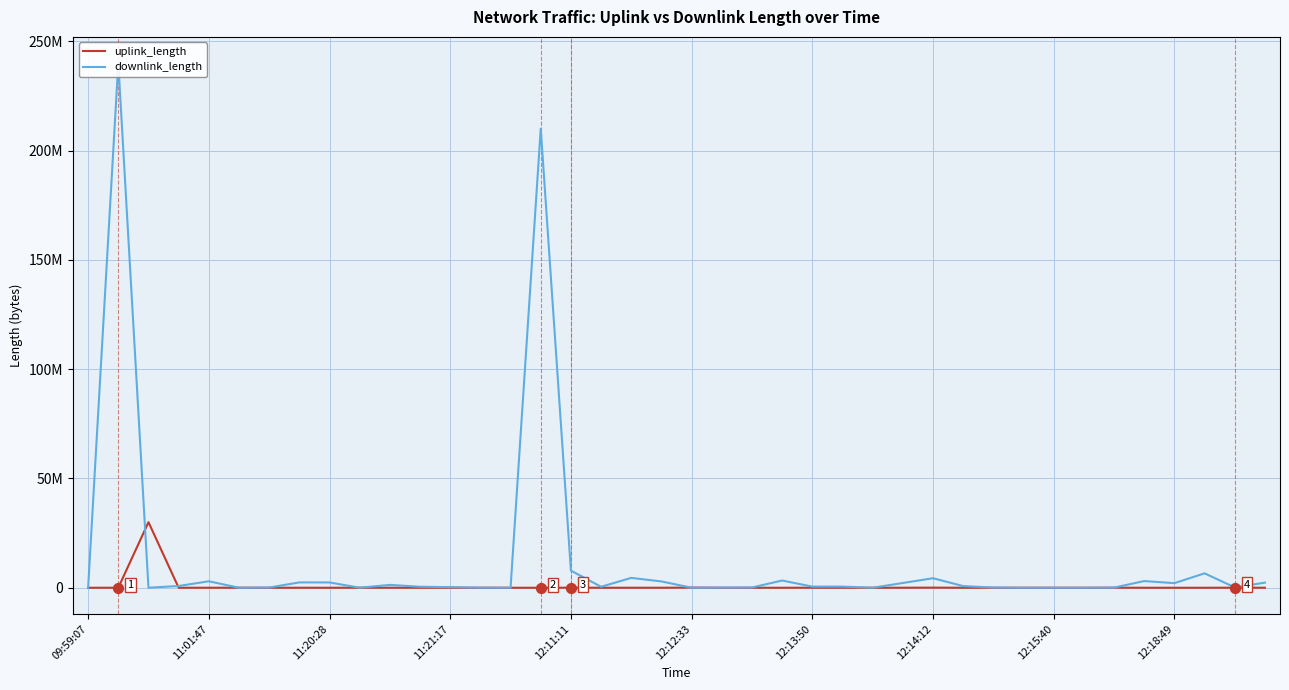

What are all the series names shown in the legend?

uplink_length, downlink_length